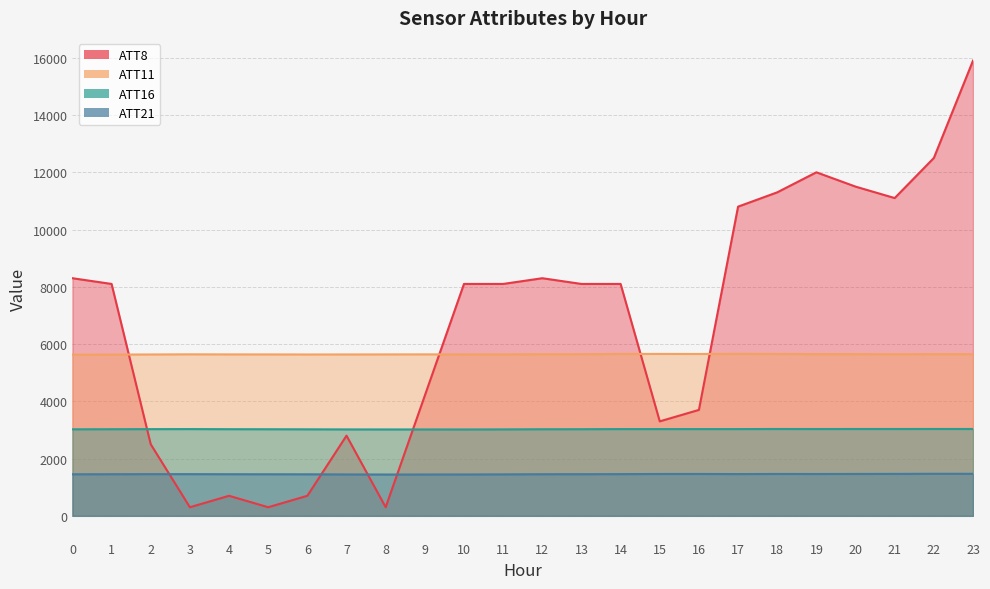

What is the highest value of the ATT21 series?

1468.8